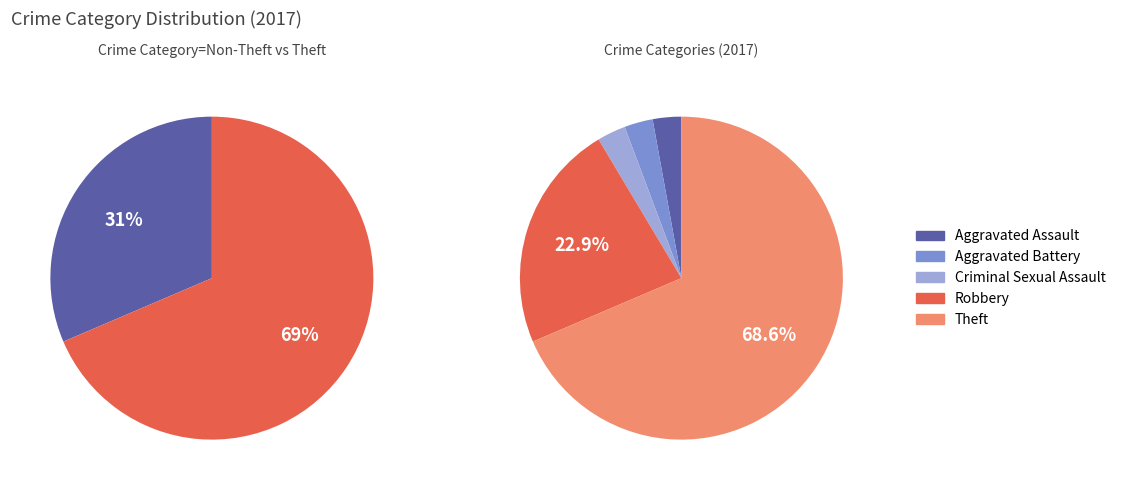

To the nearest percent, what is the difference between the Robbery and Criminal Sexual Assault slice percentages?

20%